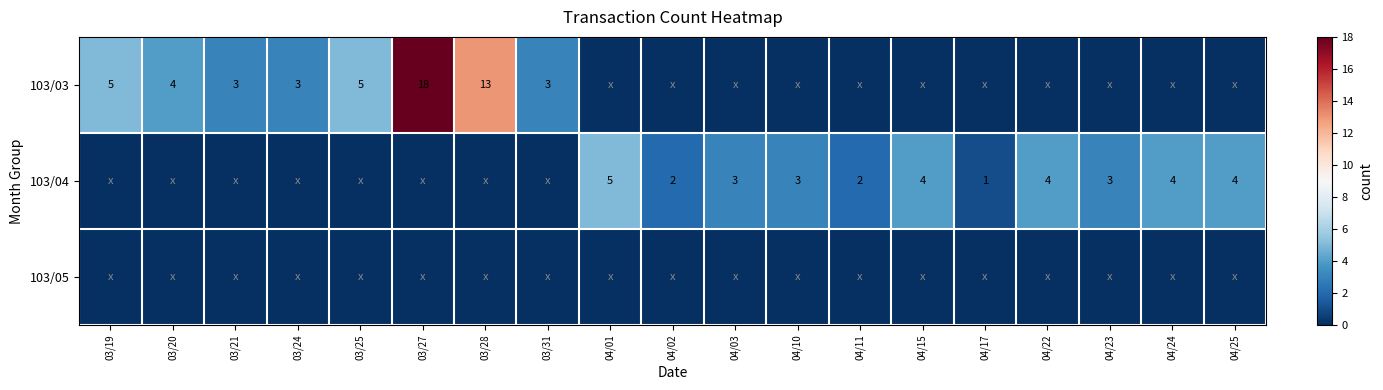

At which category is the sum across all series the highest?

03/27